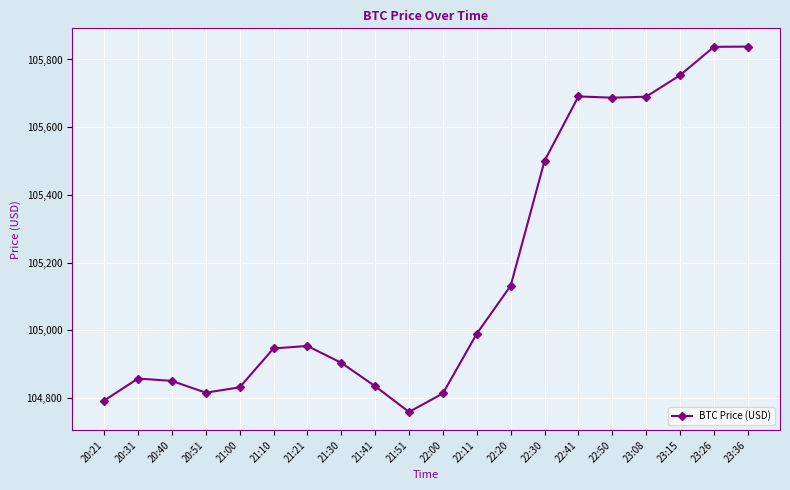

What is the difference between the second highest and second lowest values?

1045.0